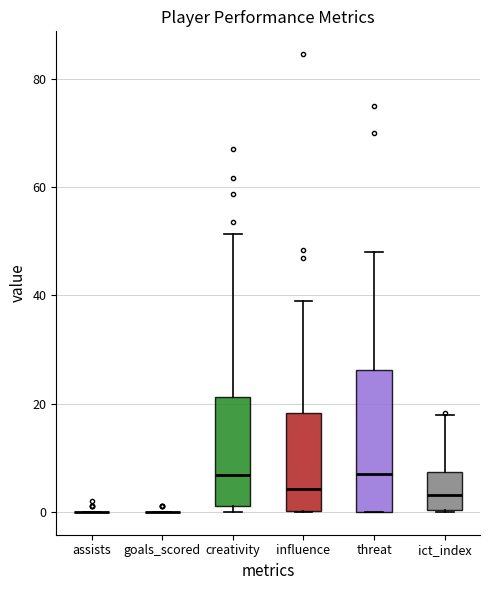

Where does the median line of the box for creativity sit on the y-axis? The values are not printed on the chart, so give them approximately, as read against the axis.

6